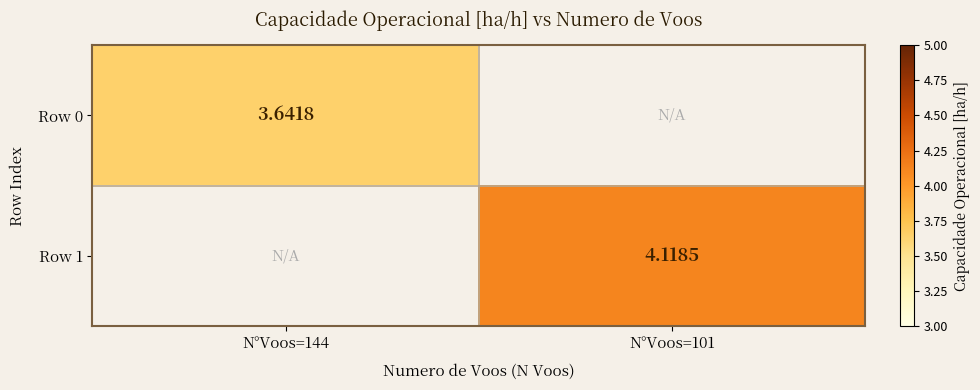

How many data points in Row 1 are above 4?

1